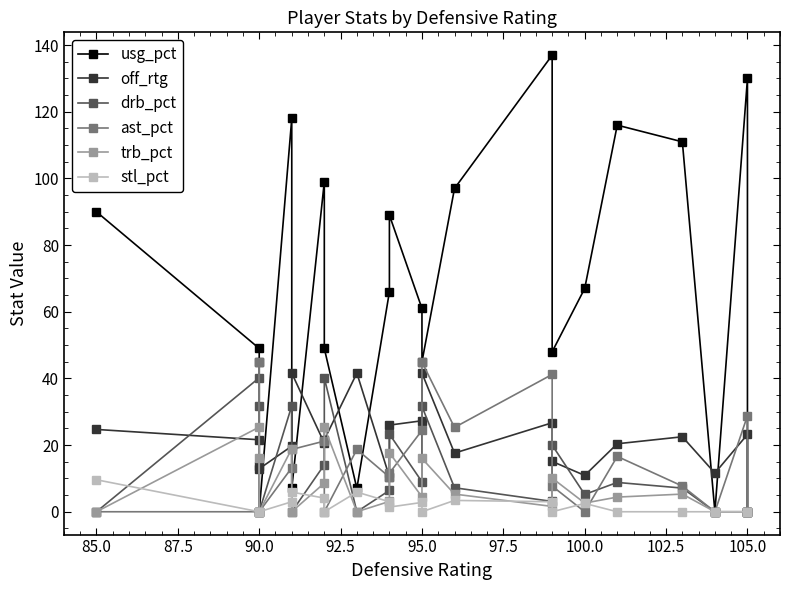

Reading left to right, transcribe all the data shown in this chart.

usg_pct: 90.0	49.0	45.0	0.0	118.0	7.0	99.0	49.0	7.0	66.0	89.0	61.0	45.0	97.0	137.0	48.0	67.0	116.0	111.0	0.0	130.0	0.0
off_rtg: 24.7	21.6	13.6	12.9	19.7	41.6	20.6	21.6	41.6	10.5	26.0	27.3	41.6	17.6	26.7	15.1	10.9	20.4	22.5	11.6	23.2	0.0
drb_pct: 0.0	40.2	31.6	0.0	31.8	0.0	14.1	40.2	0.0	6.4	23.3	9.0	31.6	7.2	3.1	20.0	5.2	8.8	7.1	0.0	0.0	0.0
ast_pct: 0.0	0.0	44.9	0.0	13.2	18.7	21.2	0.0	18.7	10.4	11.6	24.4	44.9	25.3	41.2	7.7	0.0	16.6	7.7	0.0	28.8	0.0
trb_pct: 0.0	25.4	16.0	0.0	18.9	0.0	8.6	25.4	0.0	3.1	17.7	4.5	16.0	5.3	1.6	10.1	2.6	4.4	5.3	0.0	0.0	0.0
stl_pct: 9.6	0.0	0.0	0.0	3.0	5.9	4.1	0.0	5.9	3.0	1.4	2.8	0.0	3.4	3.0	0.0	2.5	0.0	0.0	0.0	0.0	0.0